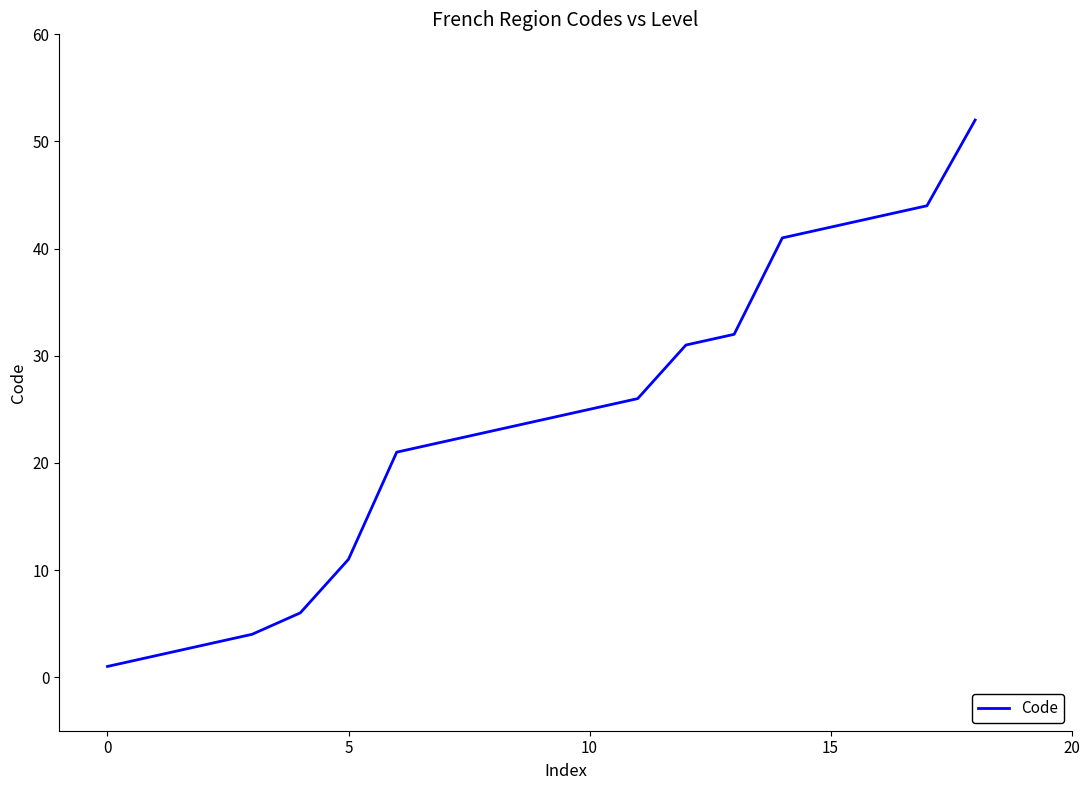

What is the difference between the maximum and minimum values?

51